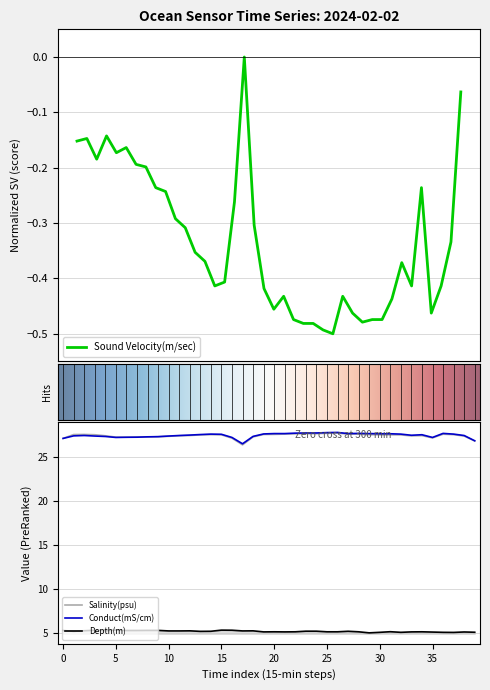

True or false: Conduct(mS/cm) and Depth(m) intersect in this chart.

False